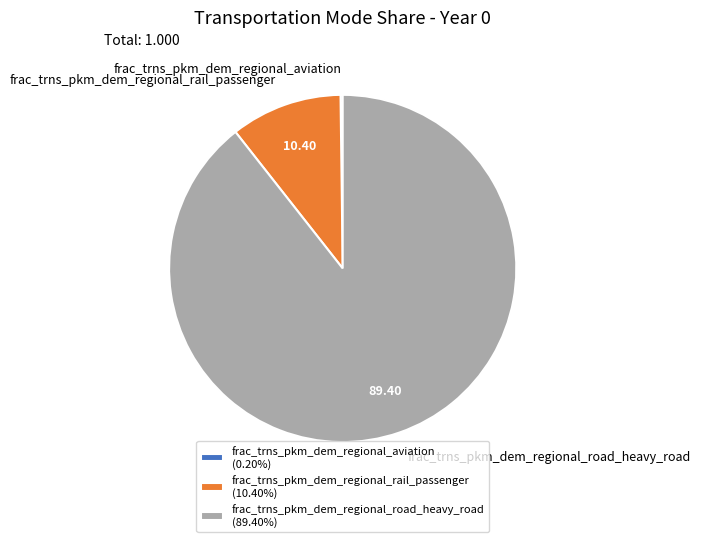

Which has a higher value, frac_trns_pkm_dem_regional_rail_passenger or frac_trns_pkm_dem_regional_road_heavy_road?

frac_trns_pkm_dem_regional_road_heavy_road